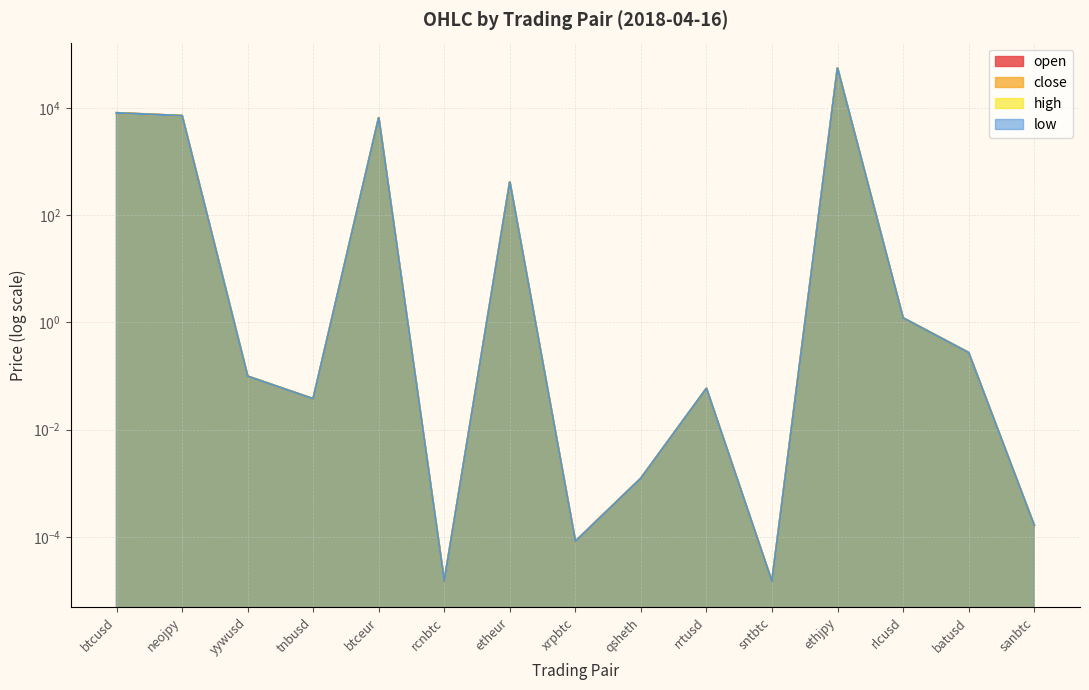

Rank the series by their maximum value, from lowest to highest.

open, close, high, low